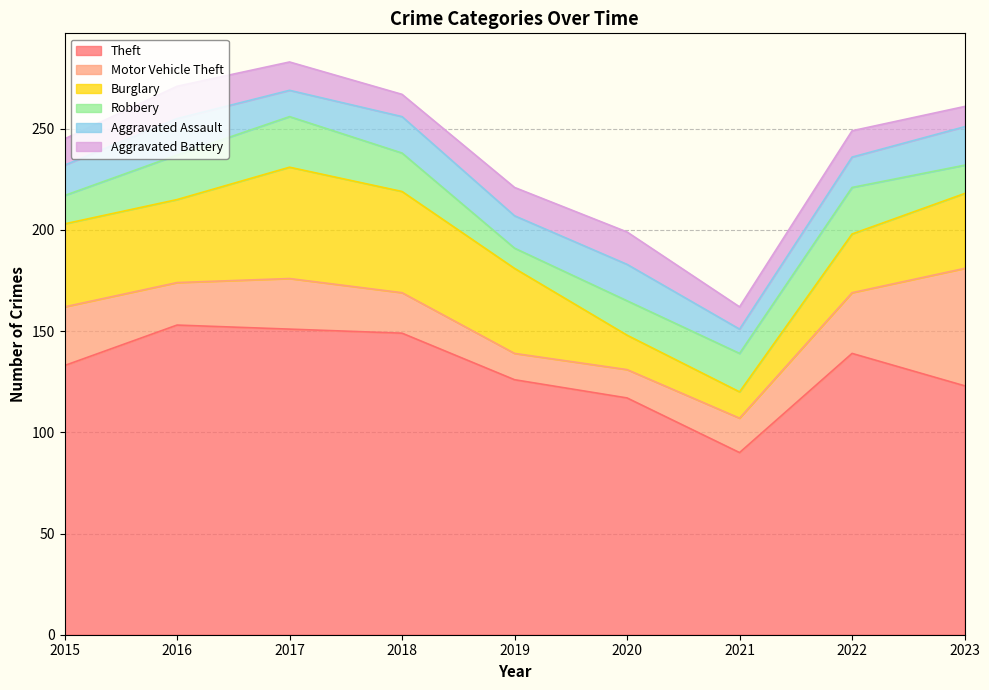

At 2023, list the series in order from smallest to largest.

Aggravated Battery, Robbery, Aggravated Assault, Burglary, Motor Vehicle Theft, Theft